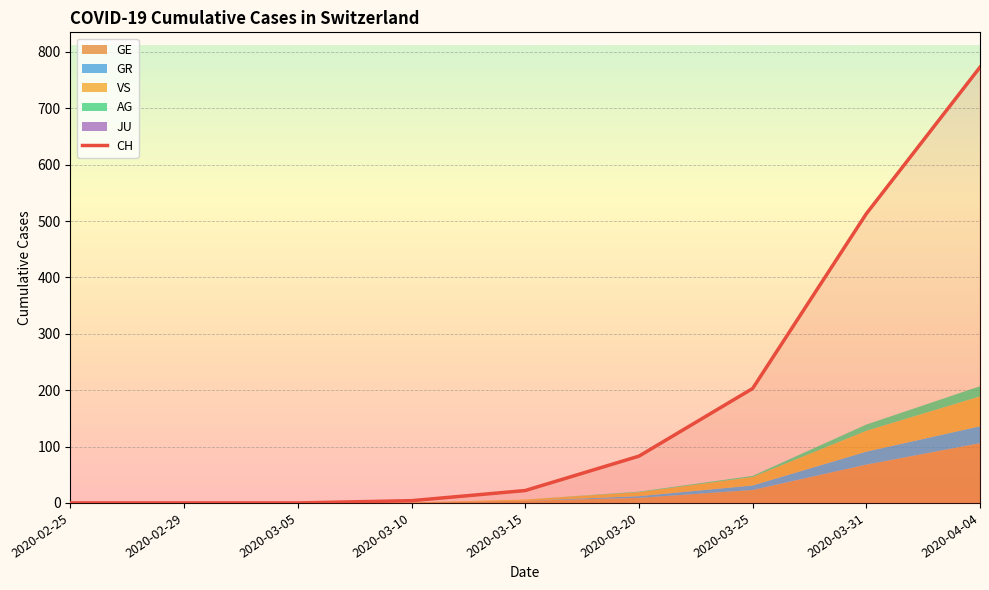

Reading left to right, extract all data points from this chart.

2020-02-25=0	2020-02-29=0	2020-03-05=0	2020-03-10=4	2020-03-15=22	2020-03-20=83	2020-03-25=203	2020-03-31=513	2020-04-04=773